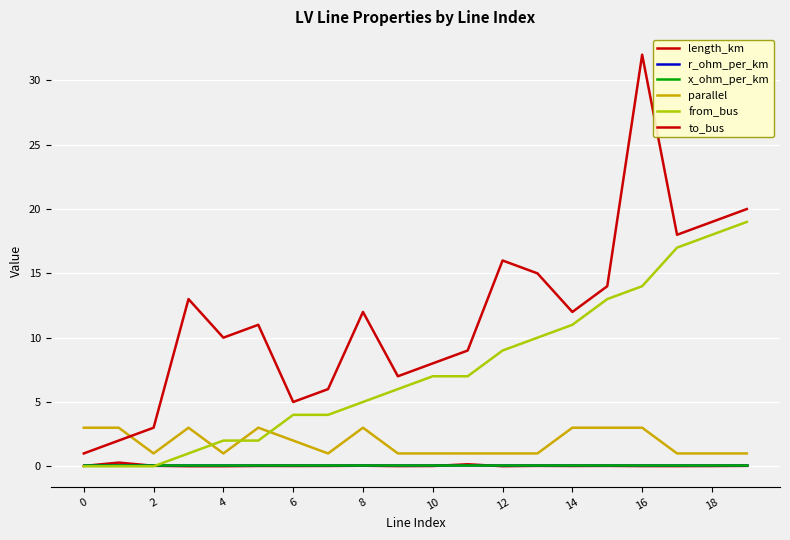

Which series has the largest total across all categories?

to_bus